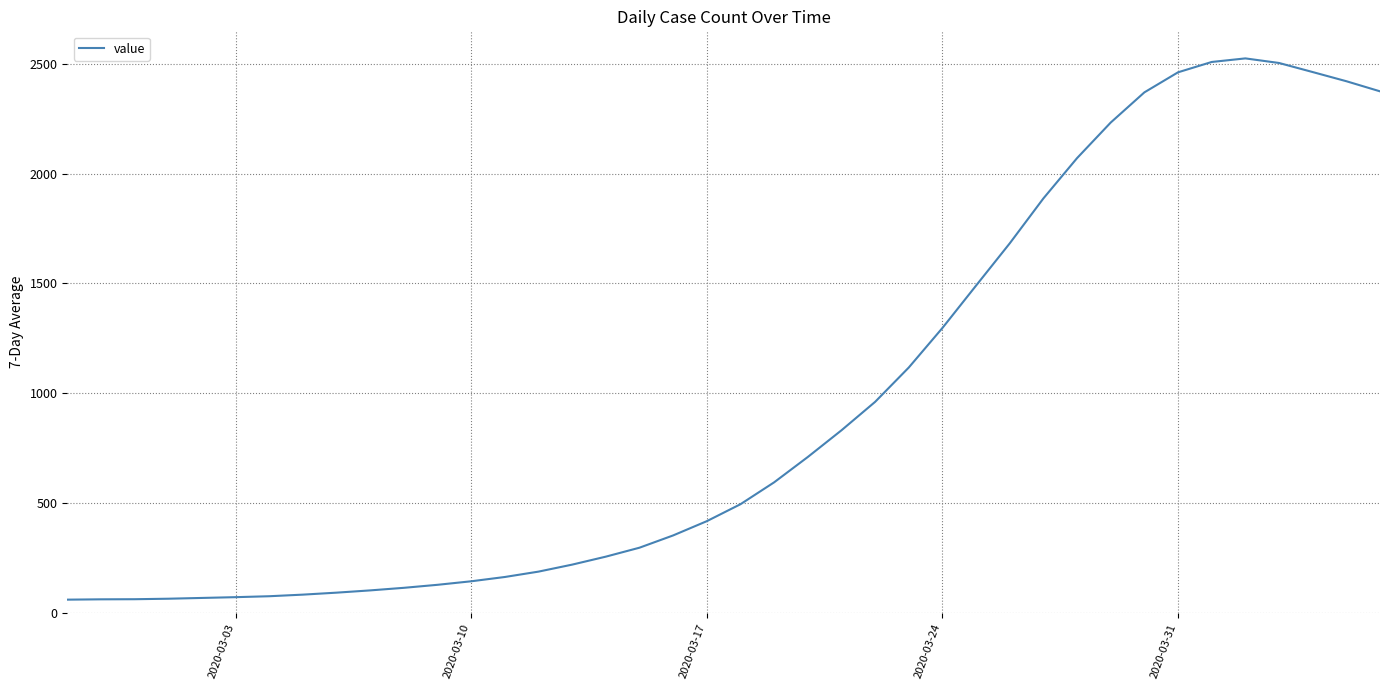

What is the smallest value displayed?

61.0